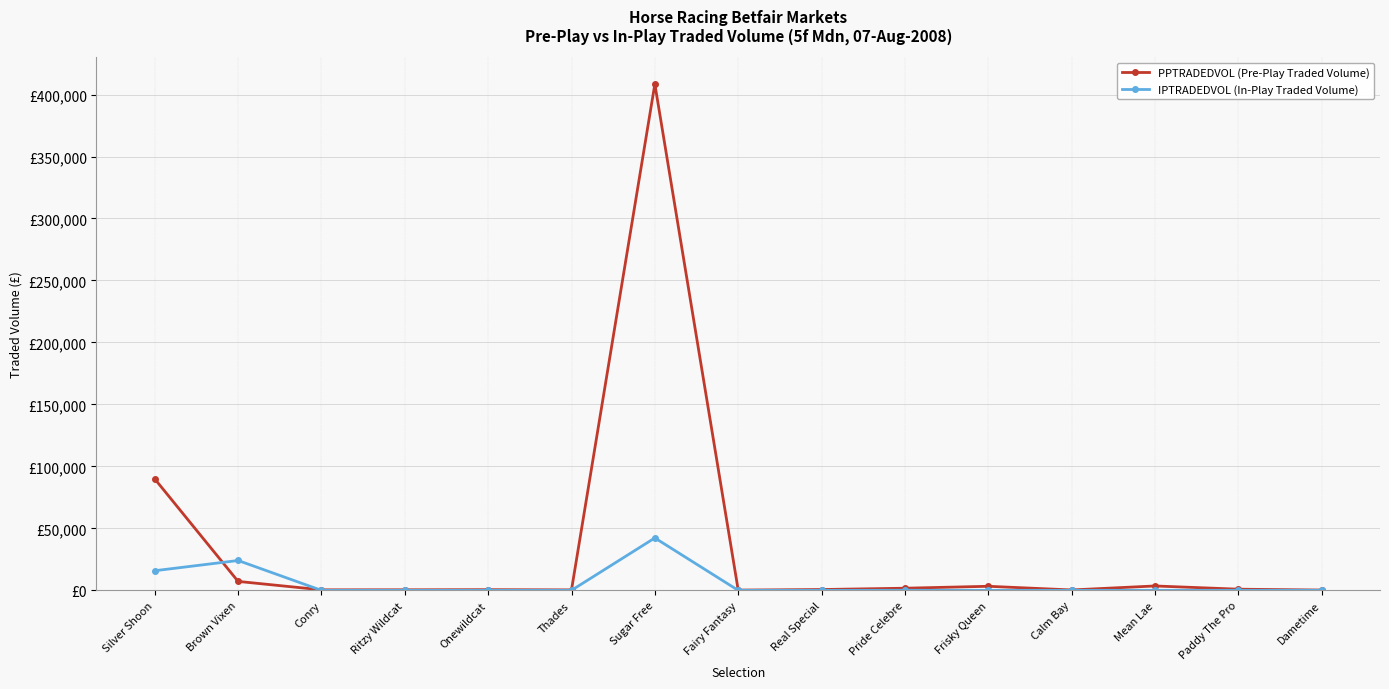

List the labels in order of PPTRADEDVOL (Pre-Play Traded Volume) value, largest first.

Sugar Free, Silver Shoon, Brown Vixen, Mean Lae, Frisky Queen, Pride Celebre, Paddy The Pro, Real Special, Onewildcat, Ritzy Wildcat, Conry, Thades, Calm Bay, Dametime, Fairy Fantasy